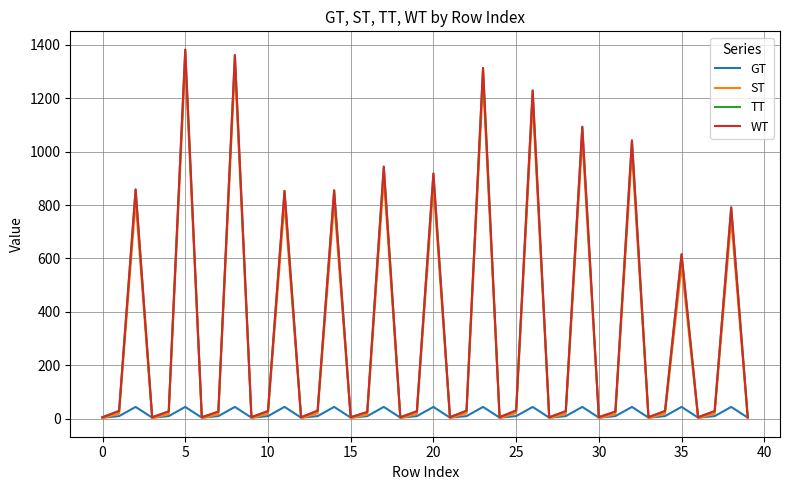

Does the chart have visible grid lines?

Yes